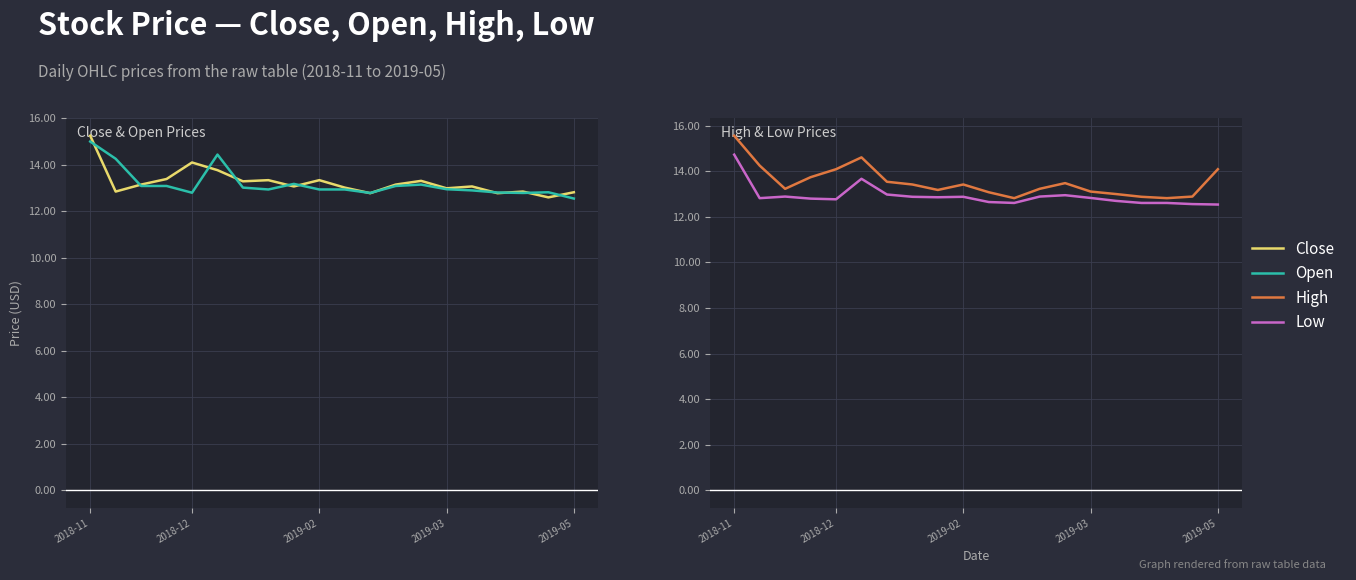

What are all the series names shown in the legend?

Close, Open, High, Low